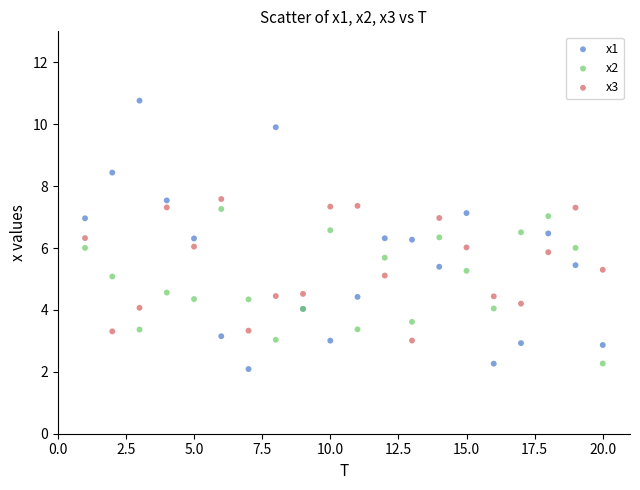

Which series reaches the minimum Y coordinate?

x1